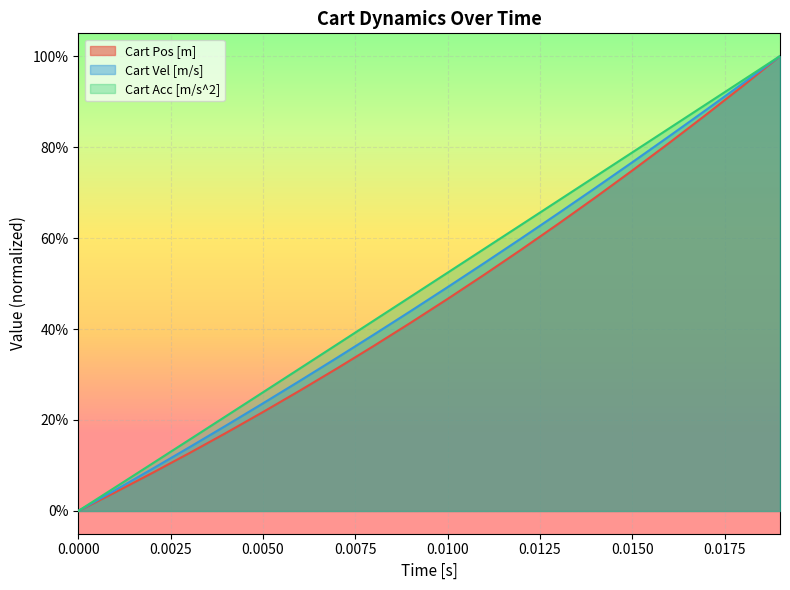

How many data points in Cart Acc [m/s^2] (line) are above 0?

19